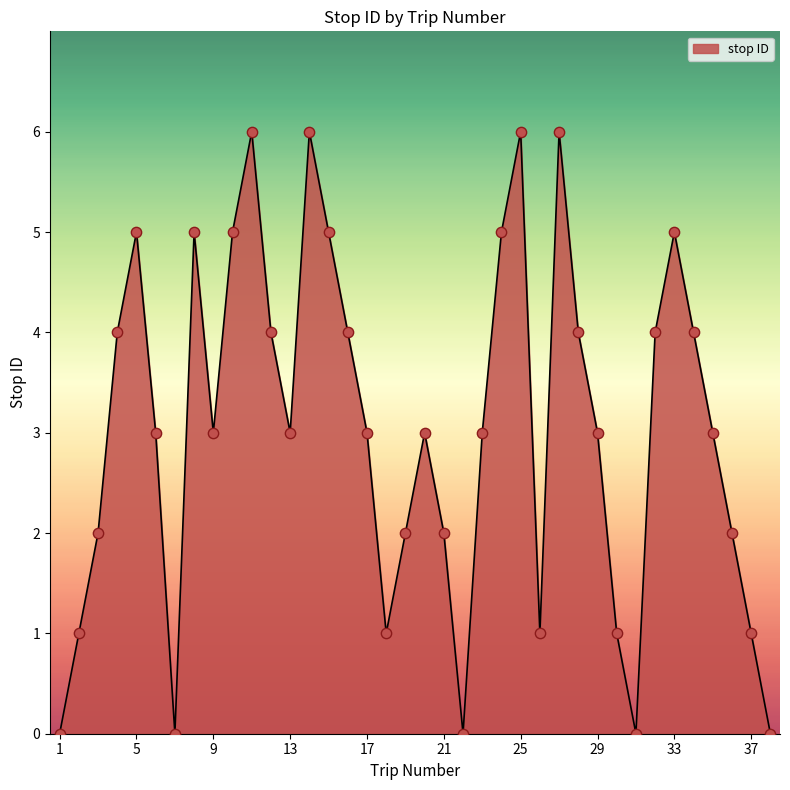

What is the greatest value displayed?

6